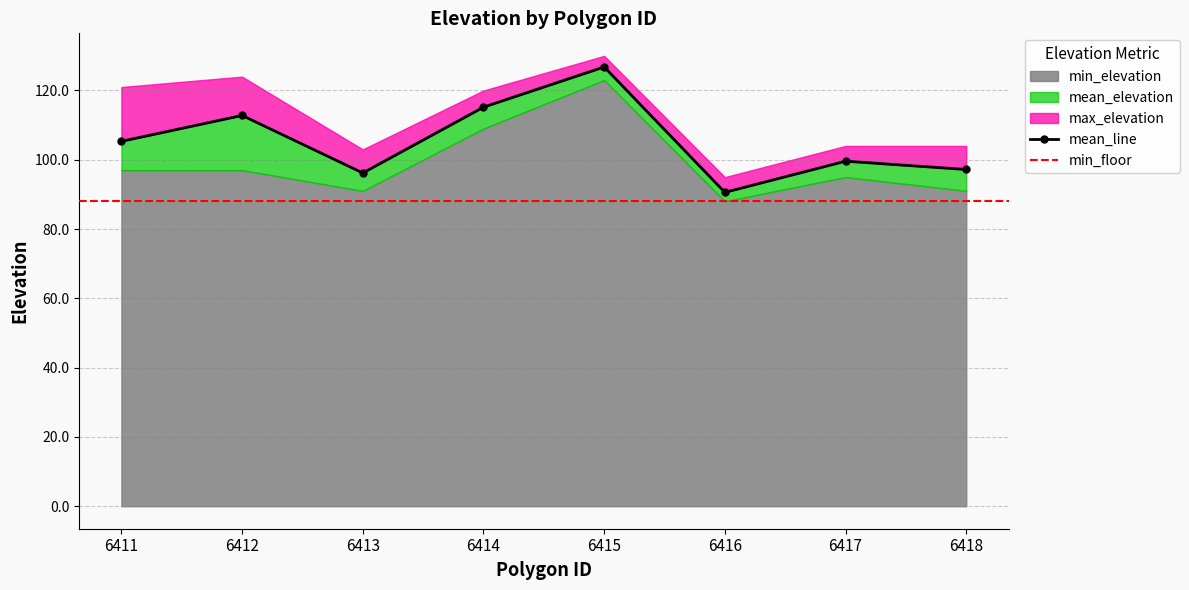

How many values in the max_elevation series exceed 120?

3